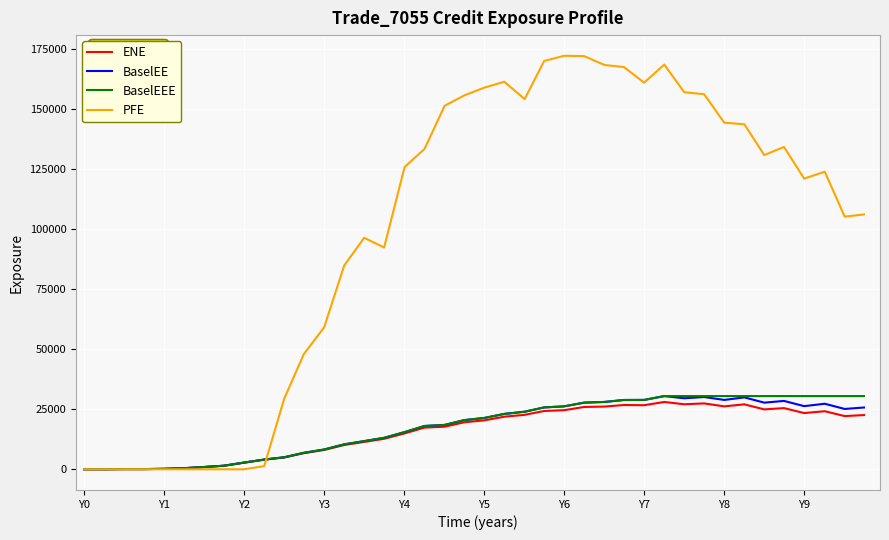

Which series has the largest total across all categories?

PFE